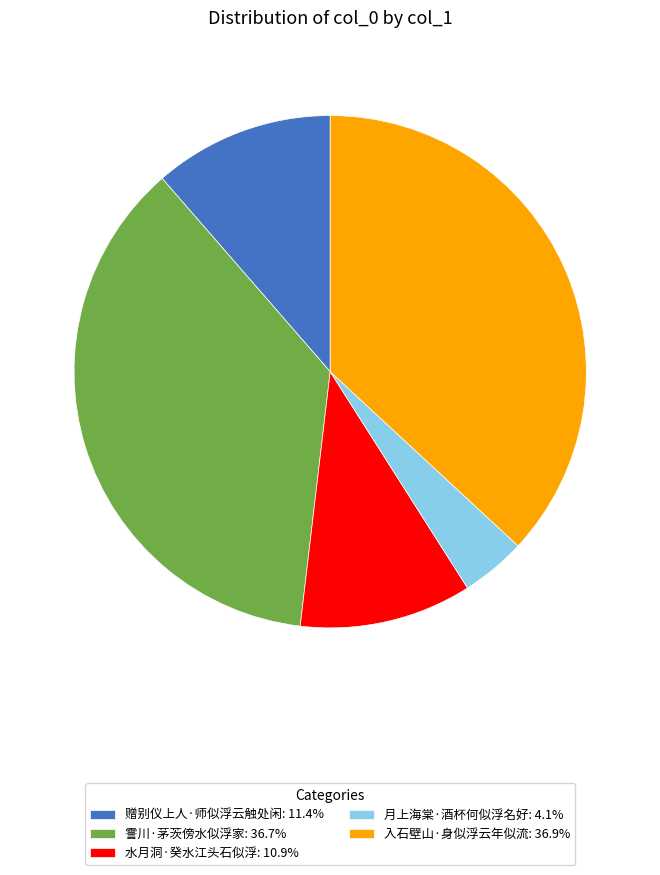

Is the sum of 入石壁山·身似浮云年似流: 36.9% and 月上海棠·酒杯何似浮名好: 4.1% greater than half?

No